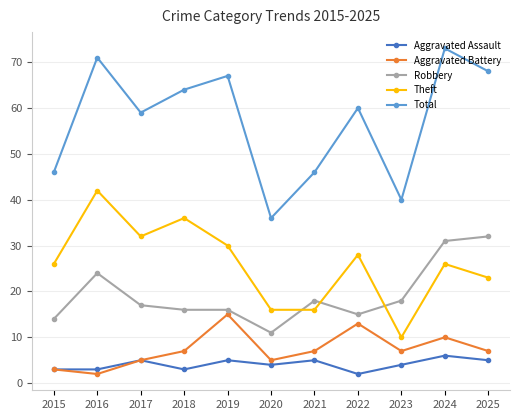

What is the minimum value for Total?

36